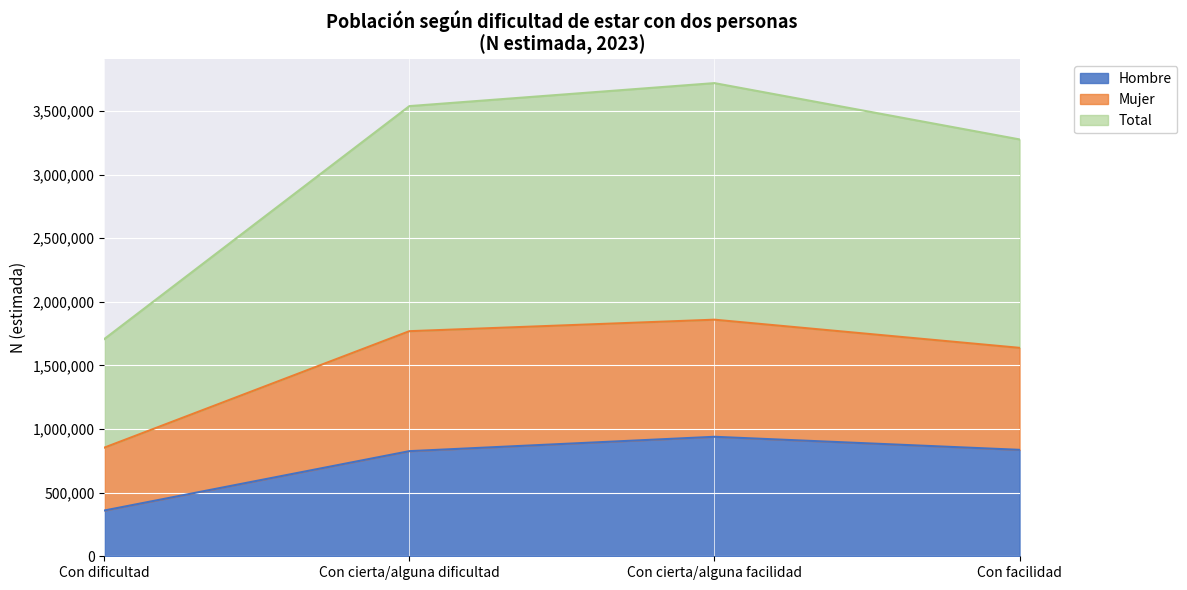

The value of Total at Con cierta/alguna dificultad is 5872883. True or false?

False